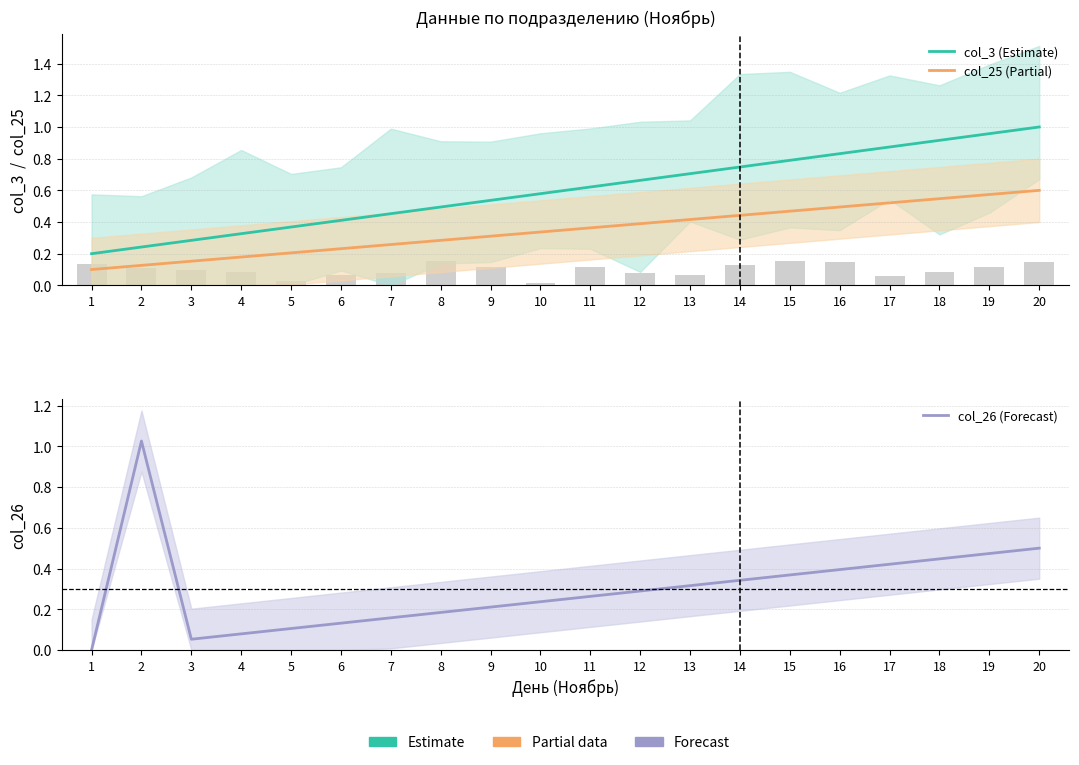

What is the value of the col_26 (Forecast) bar at the 2nd from the left?

1.0